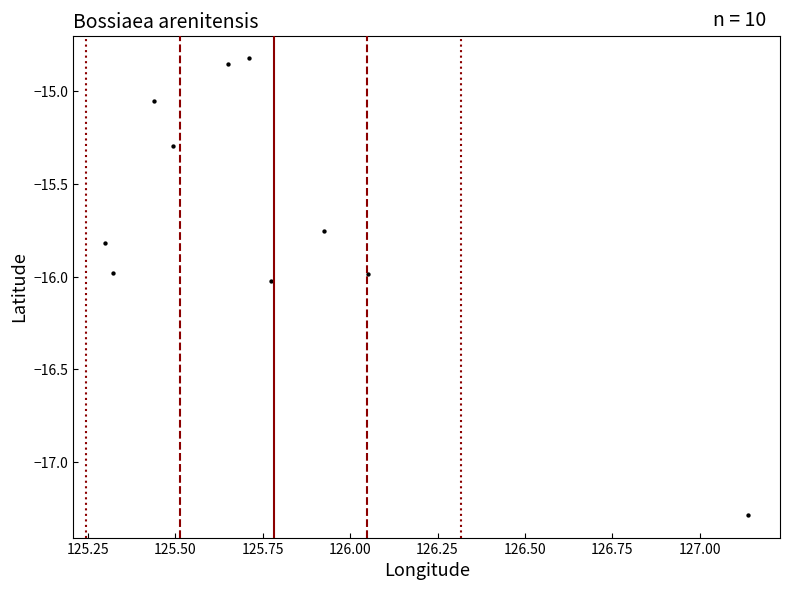

What is the range of X values (max minus min)?

1.8